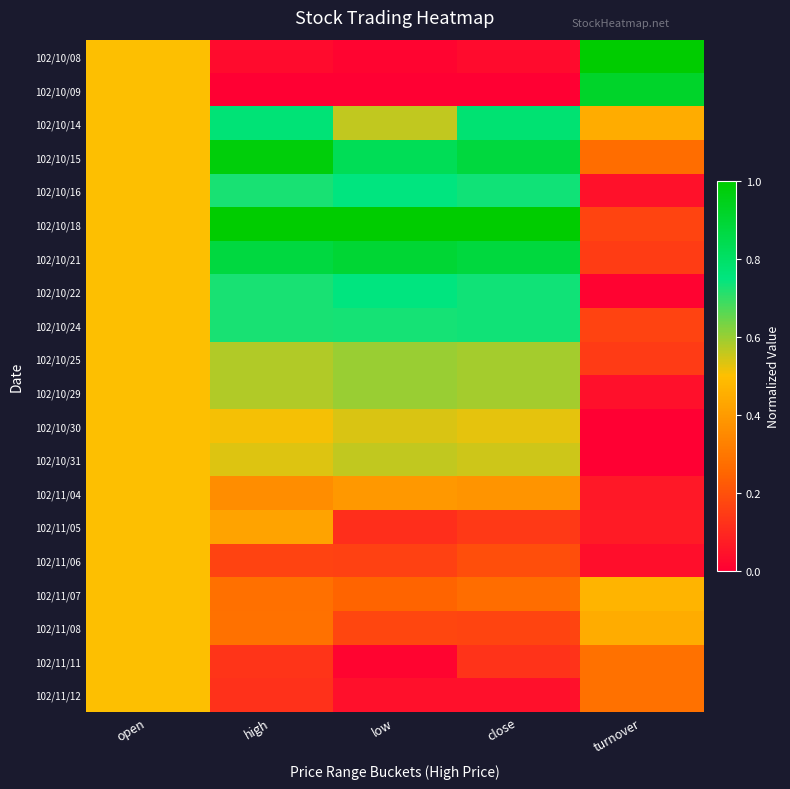

Rank the series by their maximum value, from lowest to highest.

102/11/04, 102/11/05, 102/11/06, 102/11/07, 102/11/08, 102/11/11, 102/11/12, 102/10/30, 102/10/31, 102/10/25, 102/10/29, 102/10/24, 102/10/16, 102/10/22, 102/10/14, 102/10/21, 102/10/09, 102/10/15, 102/10/08, 102/10/18